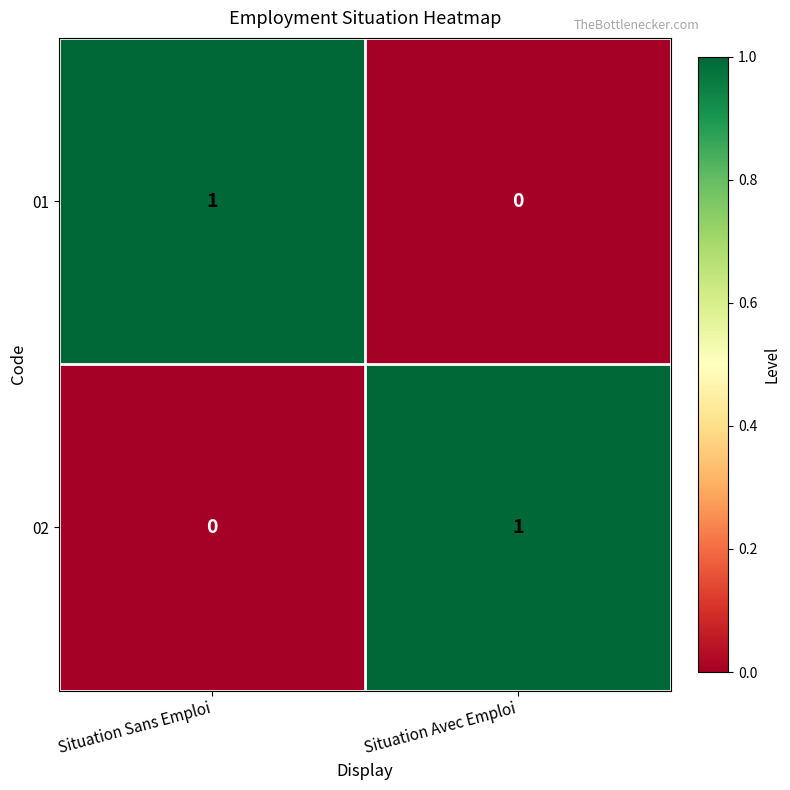

At Situation Sans Emploi, list the series in order from smallest to largest.

02, 01